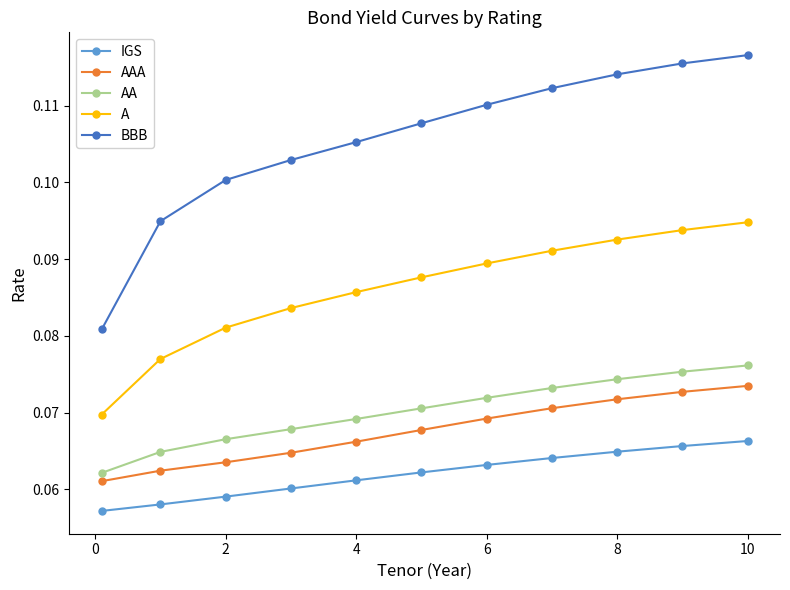

Which series has the largest total across all categories?

BBB